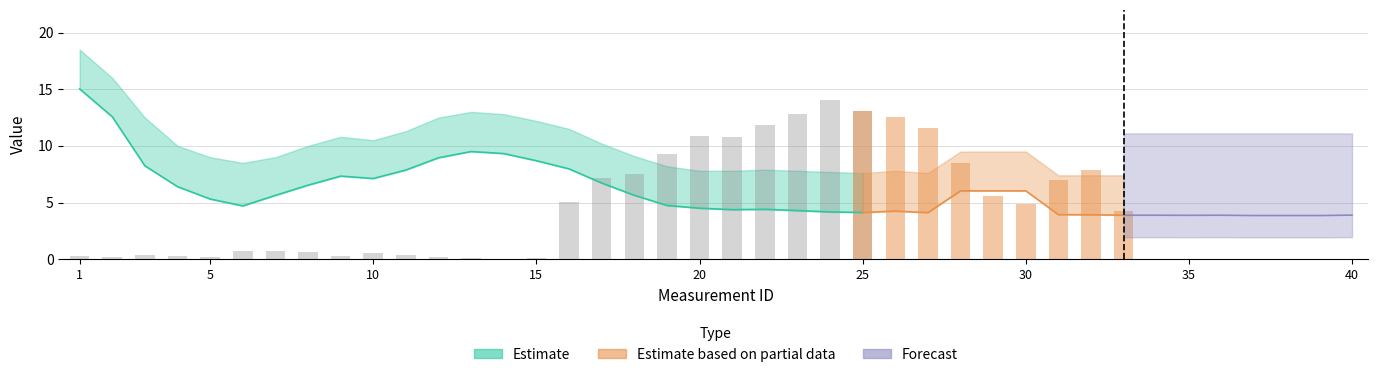

Reading right to left, extract all data points from this chart.

13.0	14.1	12.9	11.8	10.8	10.9	9.3	7.5	7.1	5.0	0.1	0.0	0.1	0.2	0.3	0.5	0.2	0.6	0.7	0.8	0.2	0.2	0.3	0.2	0.3